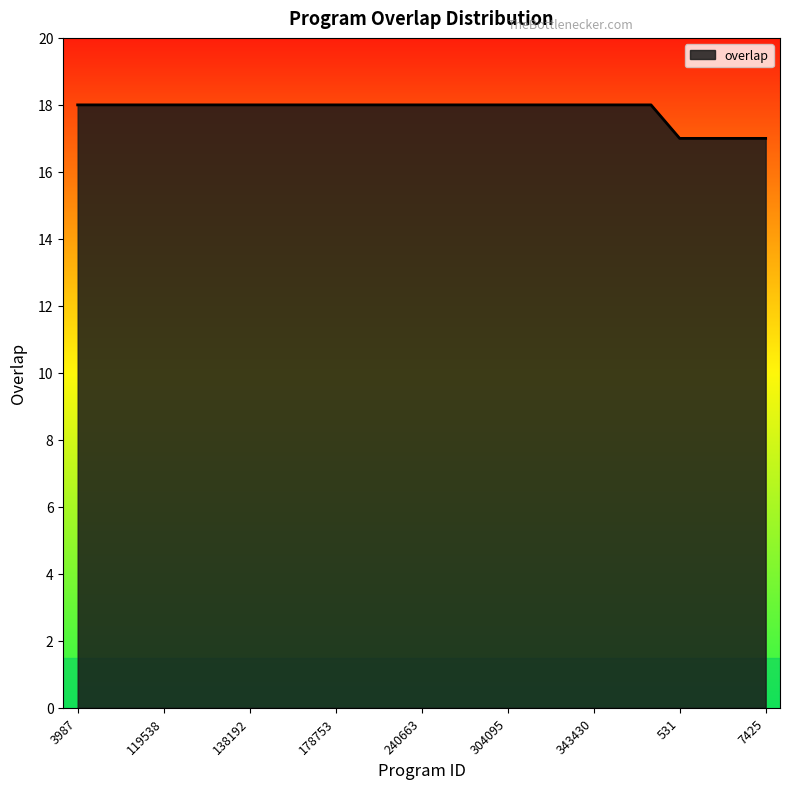

What is the maximum value shown in the chart?

18